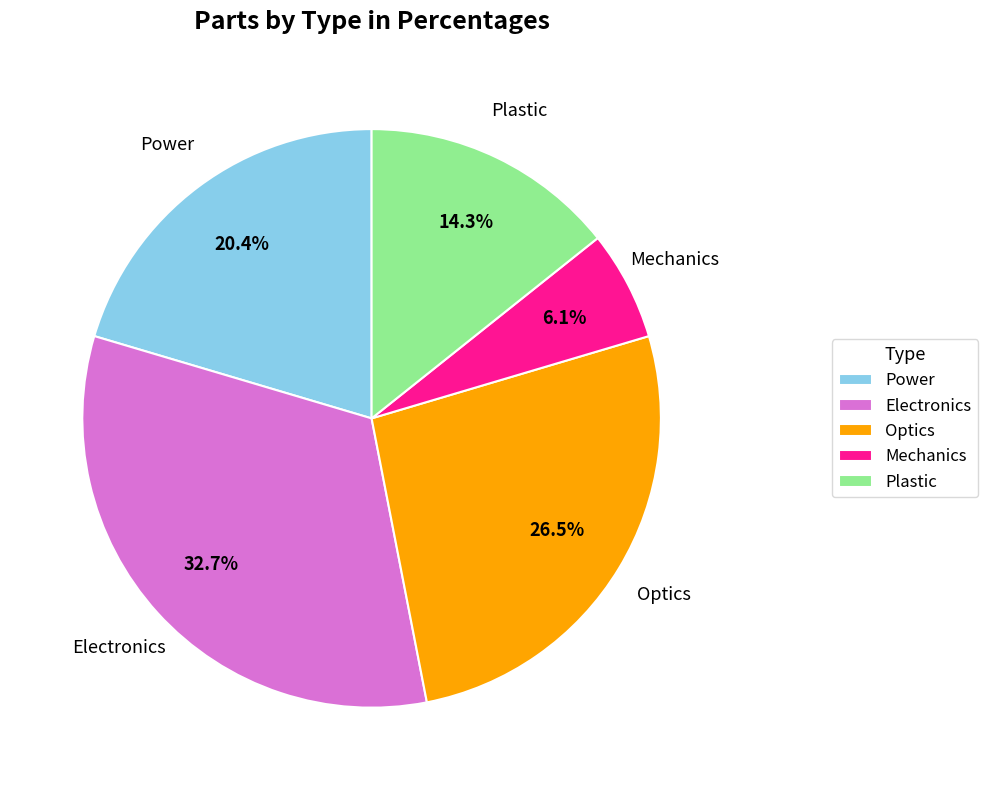

Between Plastic and Optics, which is larger?

Optics